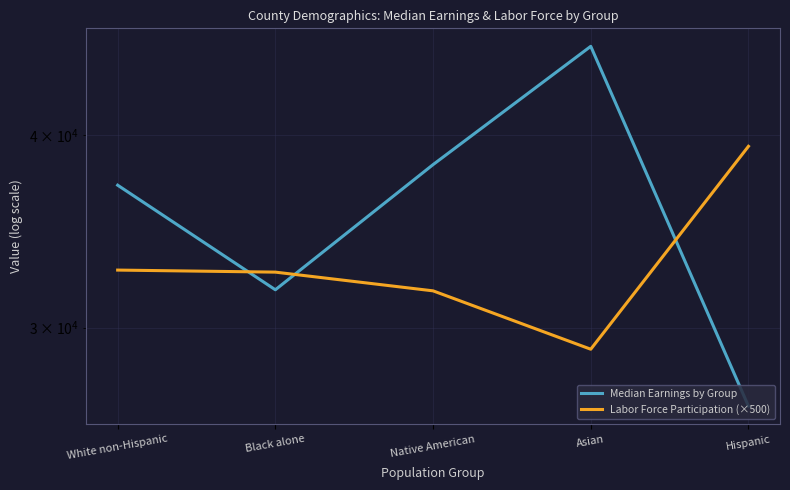

How many lines are shown in the chart?

2